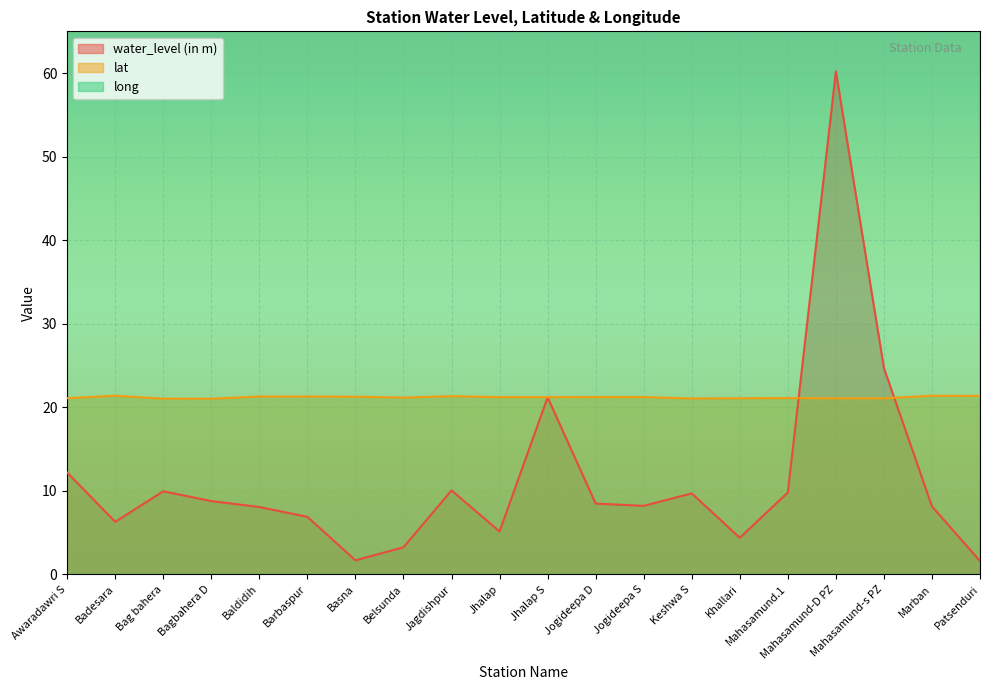

Reading left to right, extract all data points from this chart.

water_level (in m): 12.2	6.3	9.9	8.8	8.1	6.9	1.7	3.2	10.1	5.1	21.2	8.5	8.2	9.7	4.4	9.8	60.2	24.7	8.2	1.6
lat: 21.1	21.4	21.0	21.0	21.3	21.3	21.3	21.2	21.3	21.2	21.2	21.2	21.2	21.1	21.1	21.1	21.1	21.1	21.4	21.4
long: 82.3	83.1	82.4	82.4	82.6	82.9	82.8	82.0	82.8	82.4	82.4	82.3	82.3	82.3	82.3	82.1	82.1	82.1	83.1	83.1